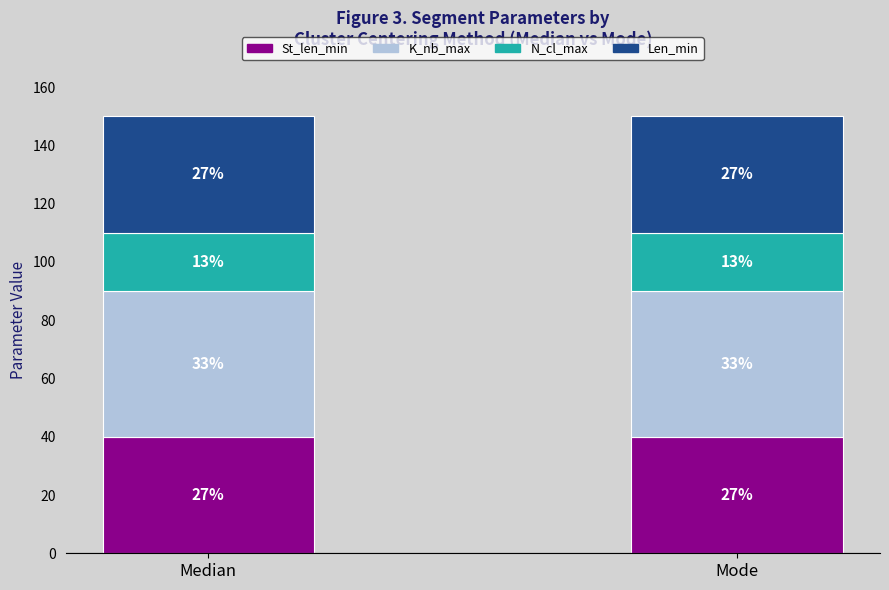

What are all the series names shown in the legend?

St_len_min, K_nb_max, N_cl_max, Len_min